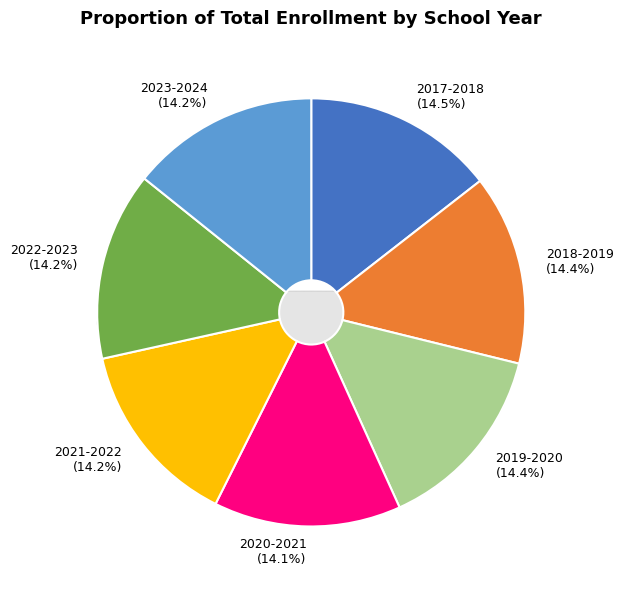

How many slices are in this pie chart?

7